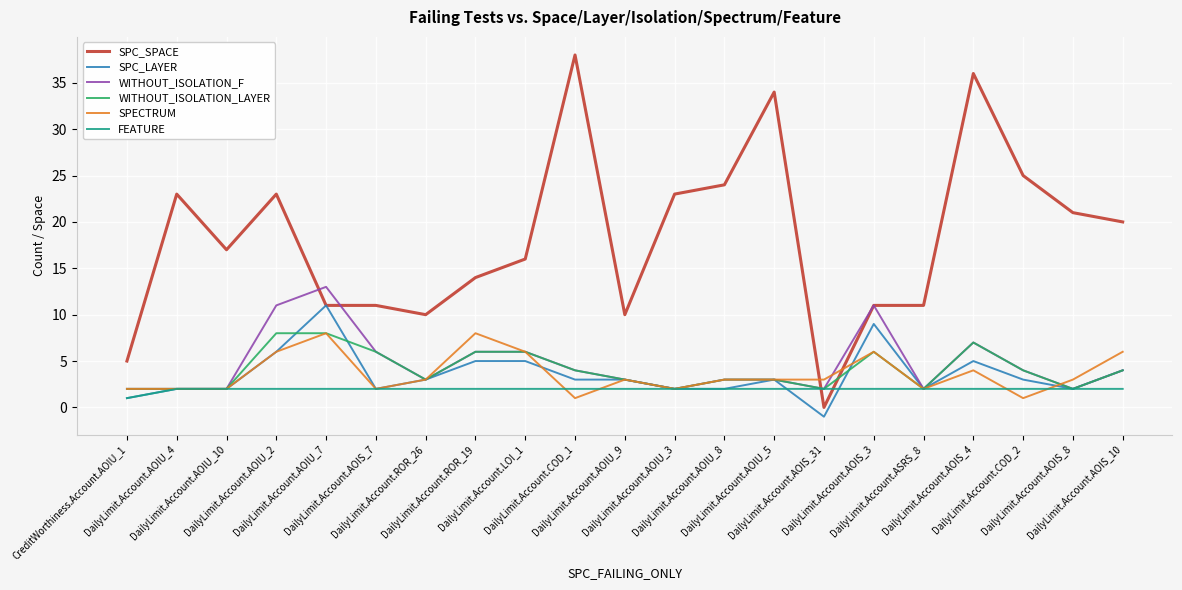

Which series has the largest total across all categories?

SPC_SPACE